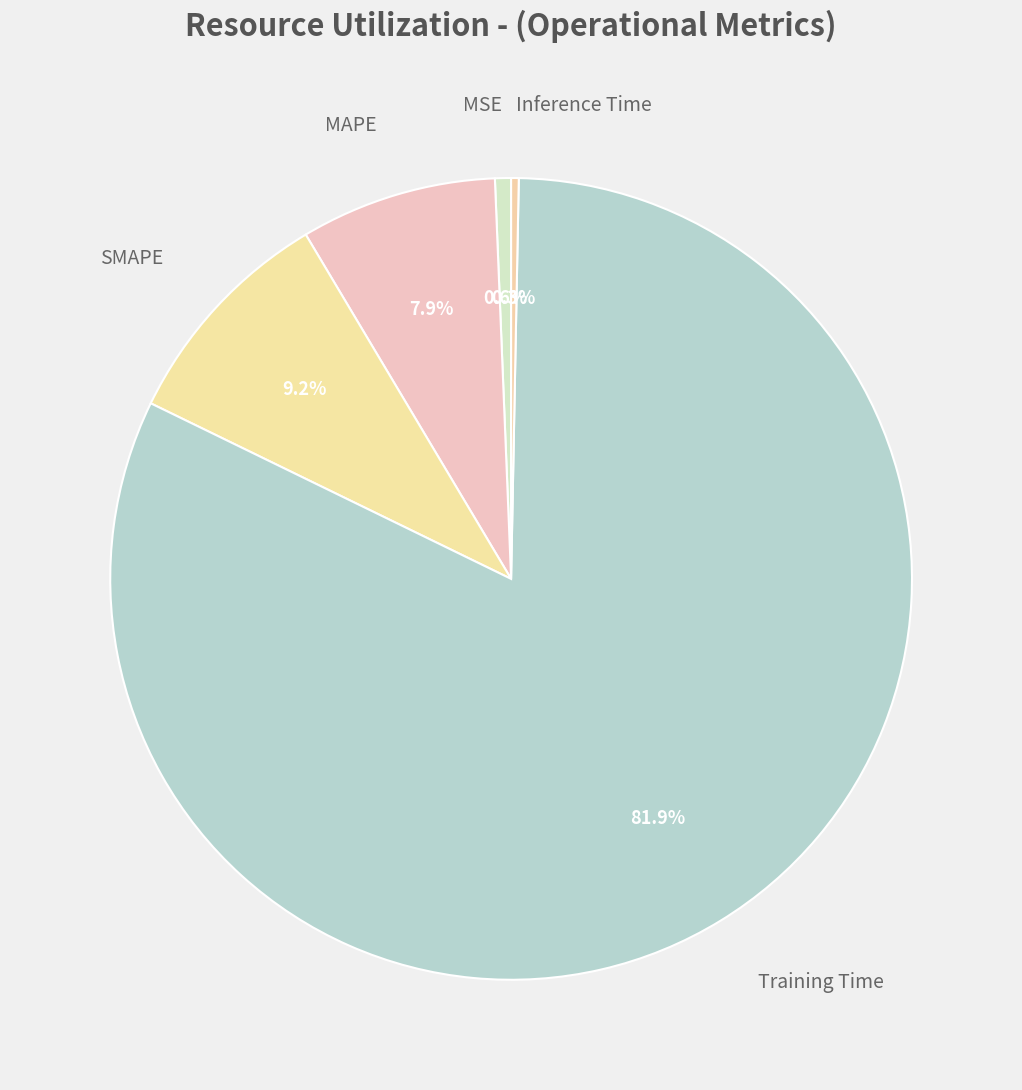

Which has a higher value, SMAPE or Training Time?

Training Time